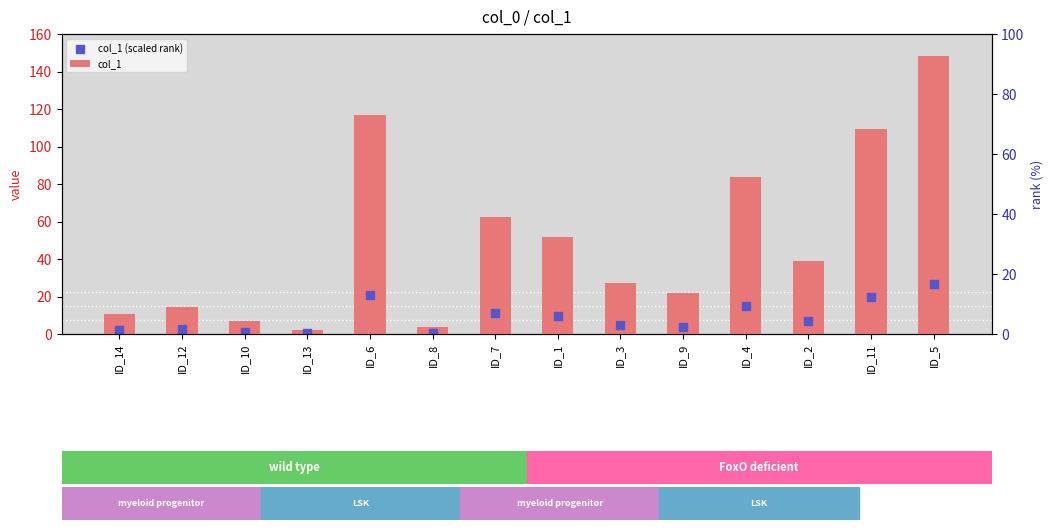

At how many categories does at least one series exceed 1?

14